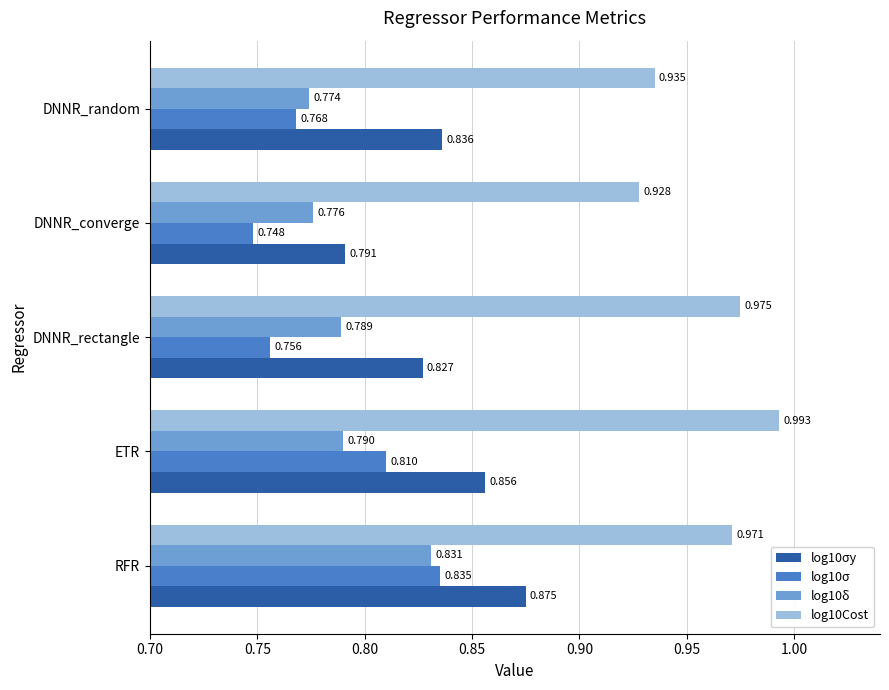

Rank the categories by log10σ value from highest to lowest.

RFR, ETR, DNNR_random, DNNR_rectangle, DNNR_converge